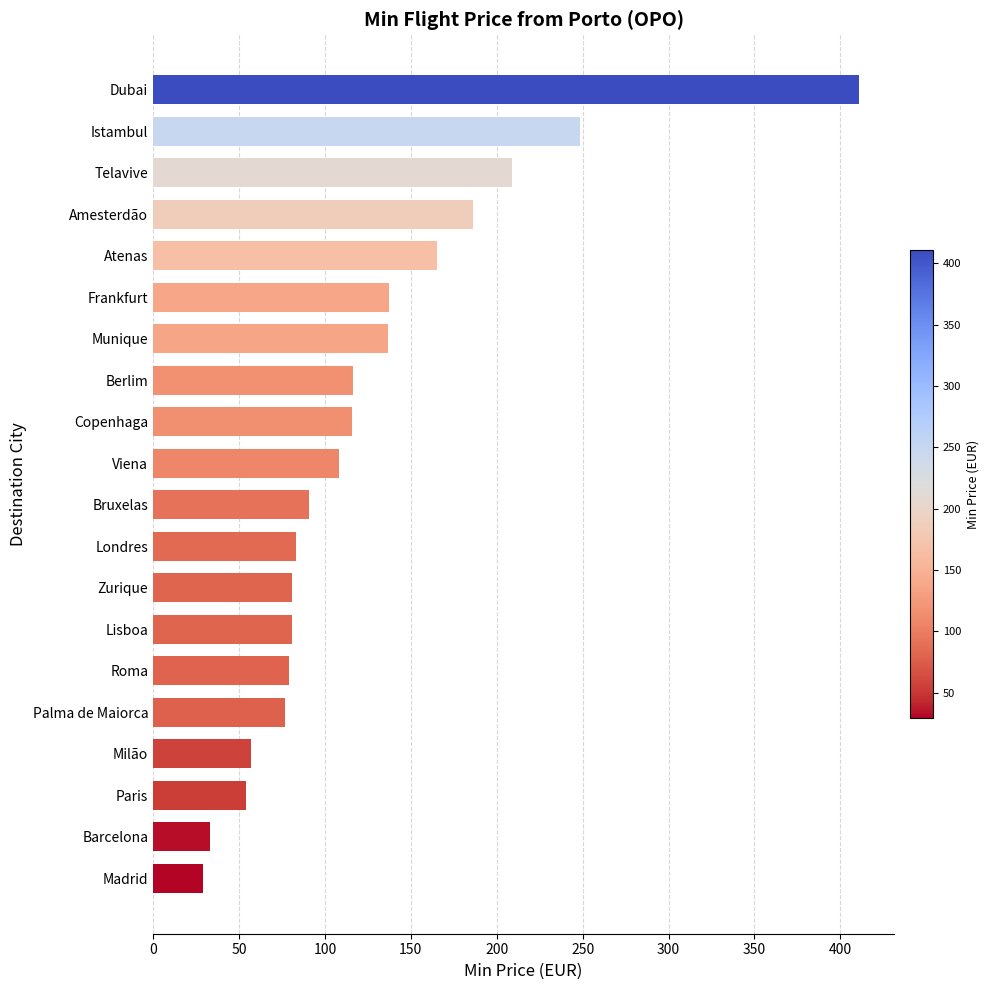

How many bars are there in total?

20